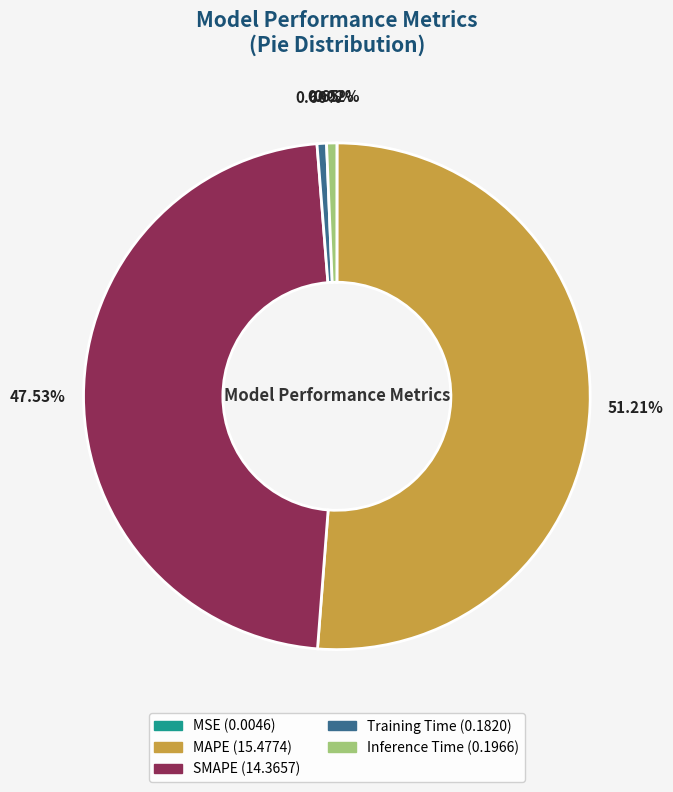

Does any single category account for the majority?

Yes